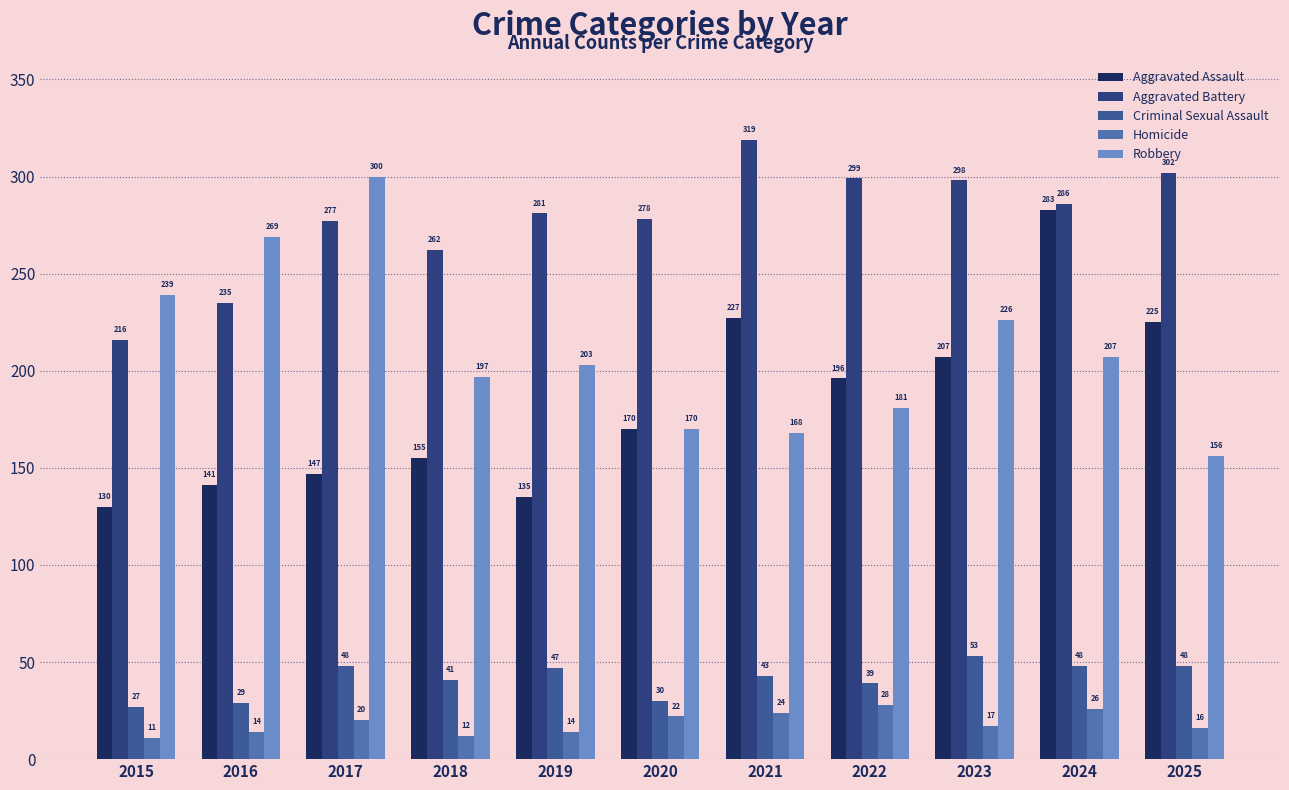

What is the greatest value displayed?

319